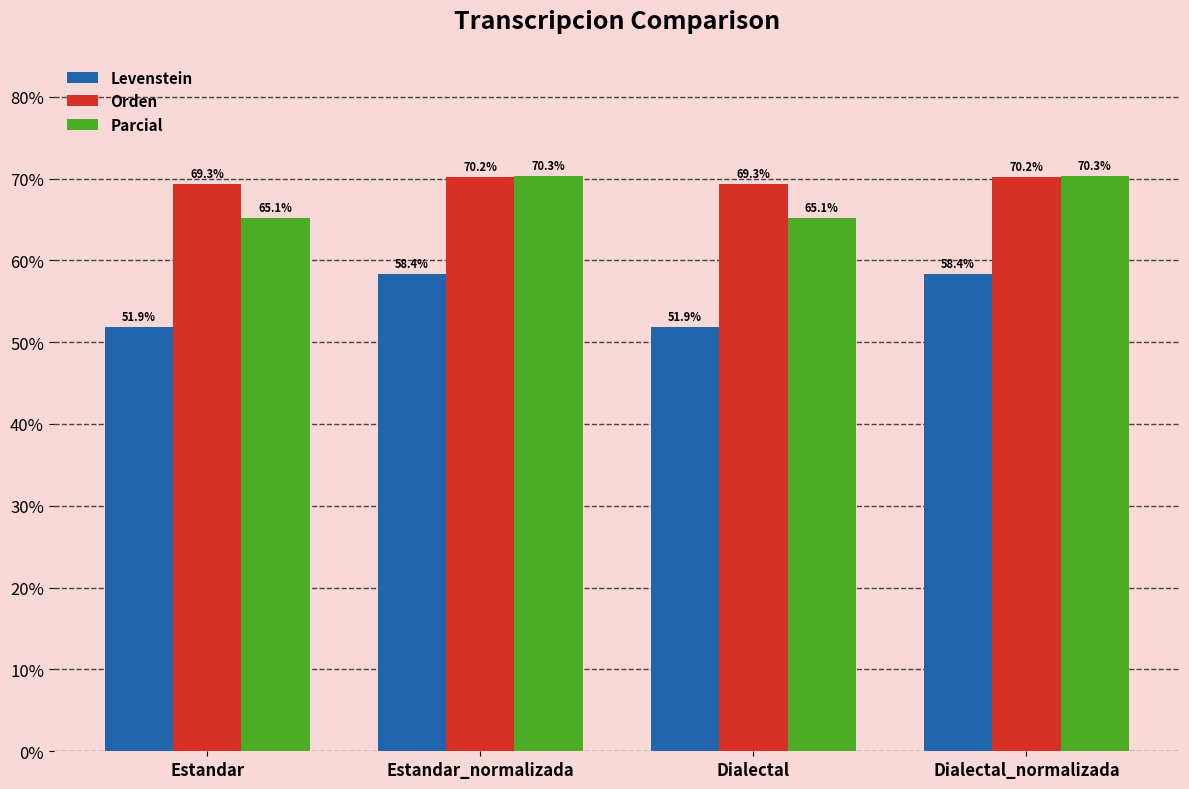

What is the sum of the Orden values at Estandar and Dialectal_normalizada?

139.6